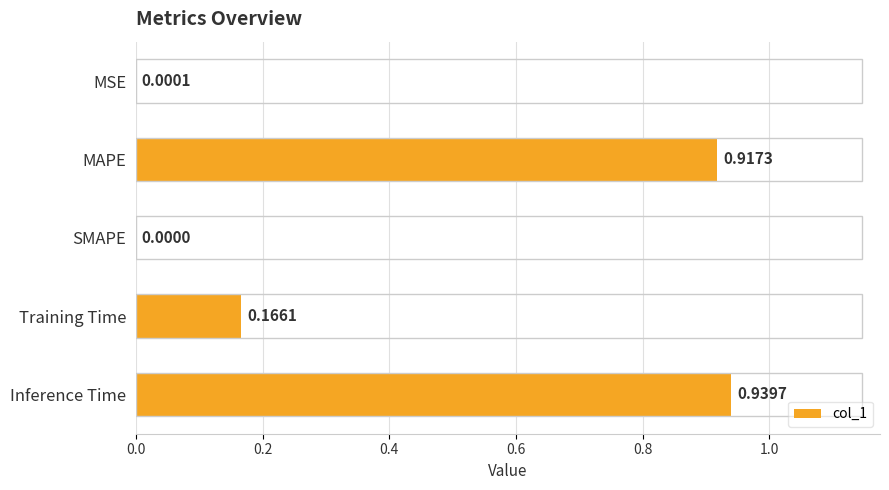

What is the average value?

0.4